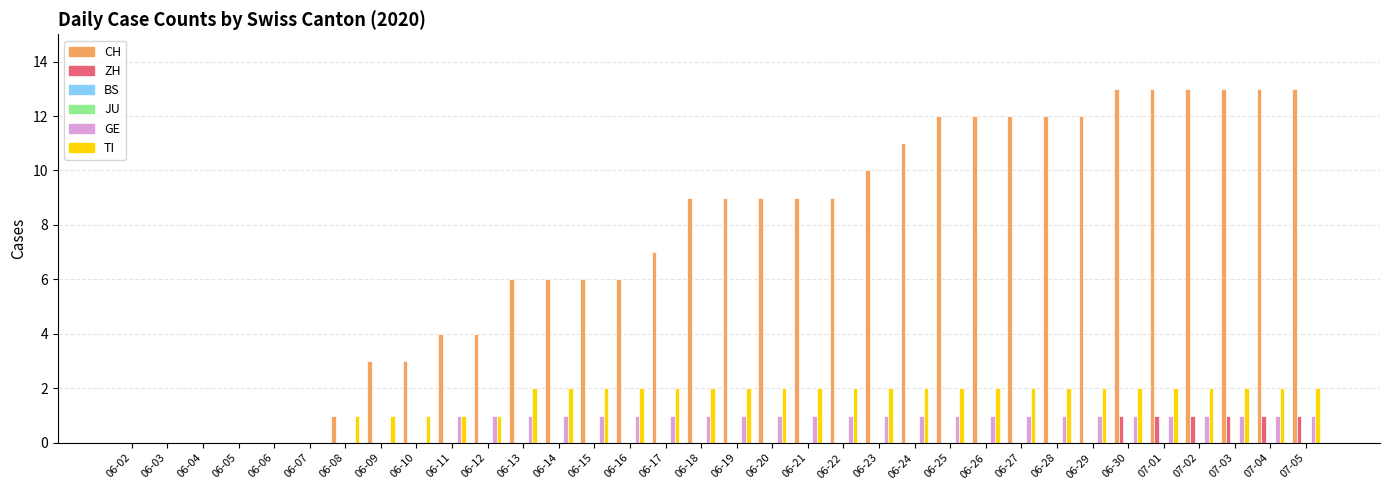

What are all the series names shown in the legend?

CH, ZH, BS, JU, GE, TI